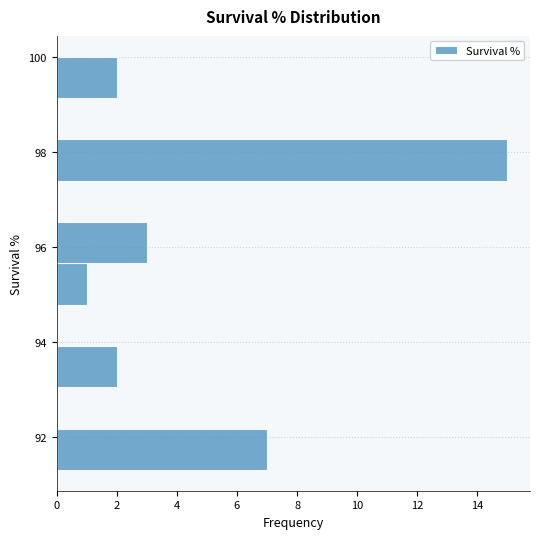

Reading bottom to top, transcribe this chart: for each bar, give the range it covers on the y-axis and its length. Neither the bar edges nor the lengths are printed on the chart, so give them approximately, as read against the axes.

91.4 to 92.2: 7
92.2 to 93.0: 0
93.0 to 94.0: 2
94.0 to 94.8: 0
94.8 to 95.6: 1
95.6 to 96.6: 3
96.6 to 97.4: 0
97.4 to 98.2: 15
98.2 to 99.2: 0
99.2 to 100.0: 2